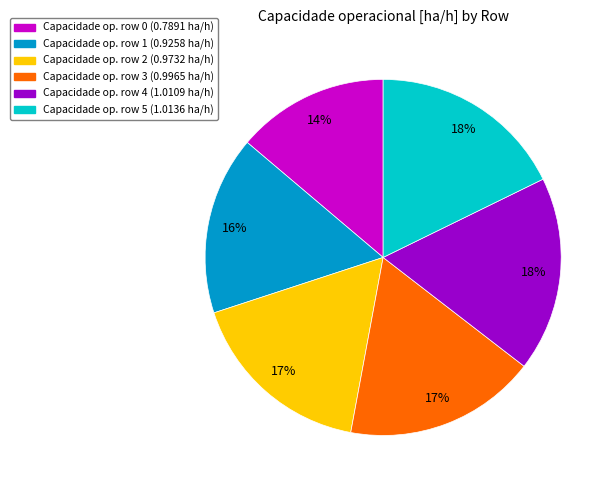

Does any single category account for the majority?

No